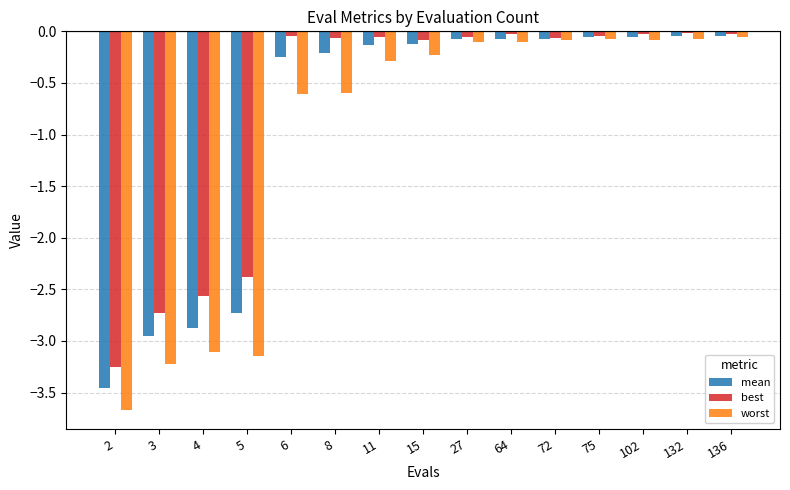

What is the difference between the maximum and minimum values in the worst series?

3.6